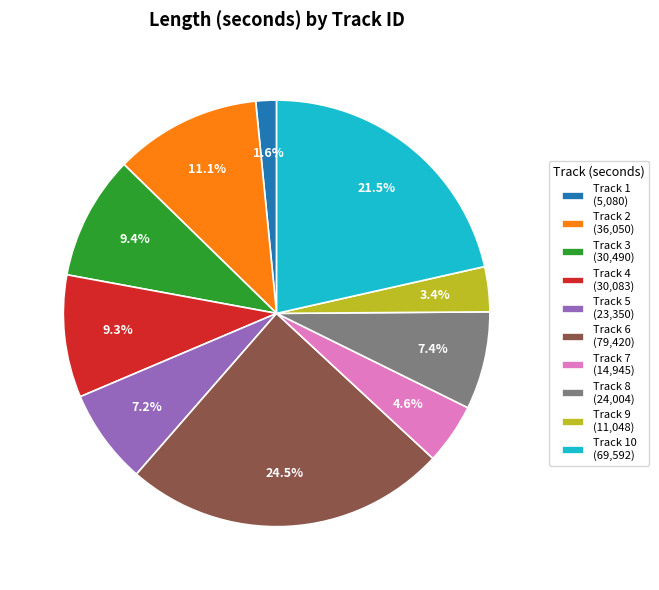

Between Track 3 (30,490) and Track 5 (23,350), which is larger?

Track 3 (30,490)